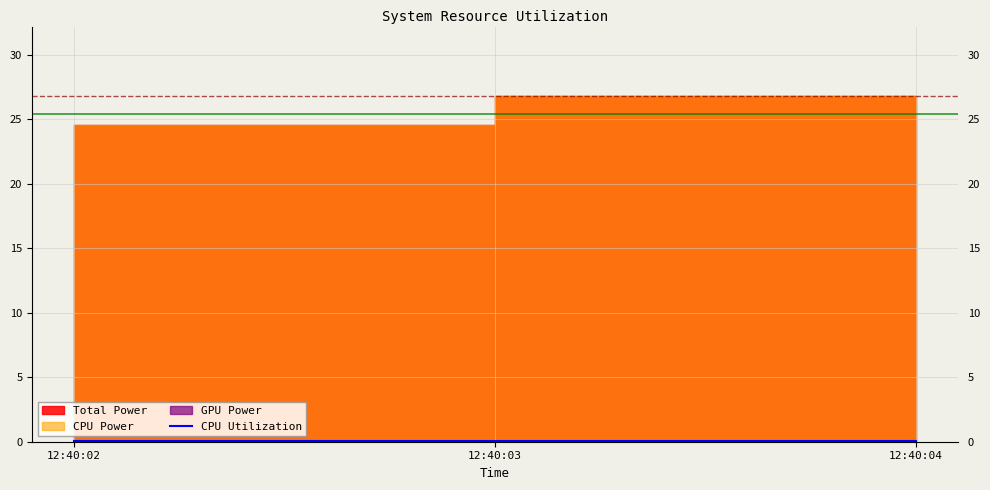

How many lines are shown in the chart?

1